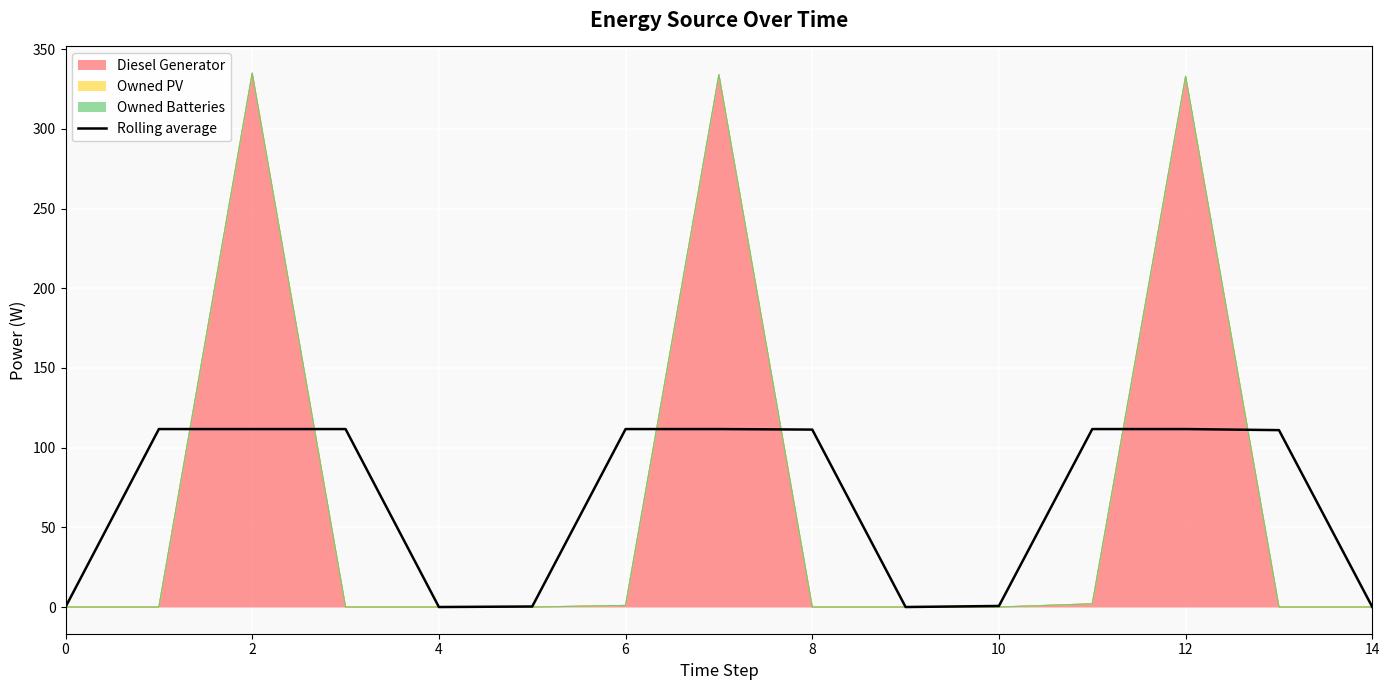

Read the value at 8.

111.3